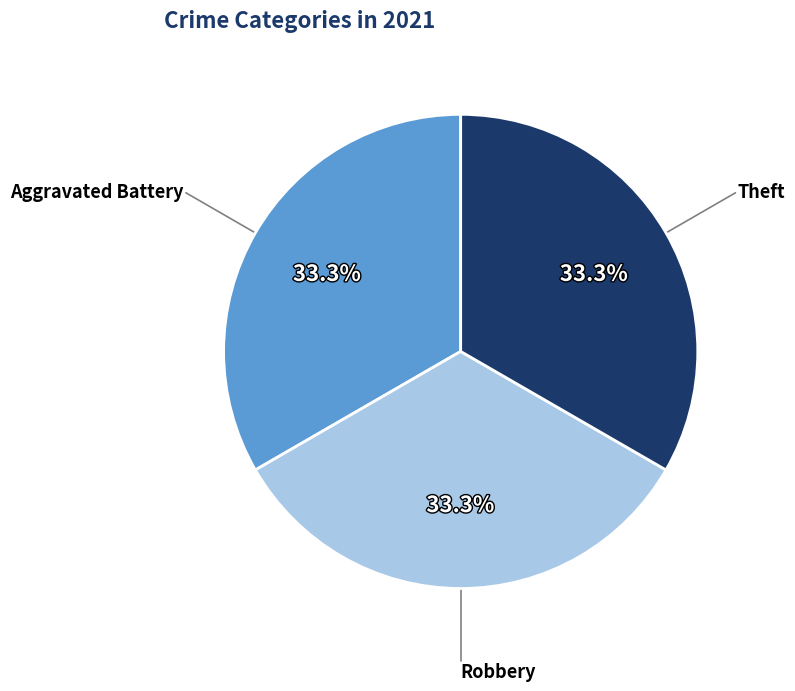

Is there any slice that represents more than half of the pie?

No